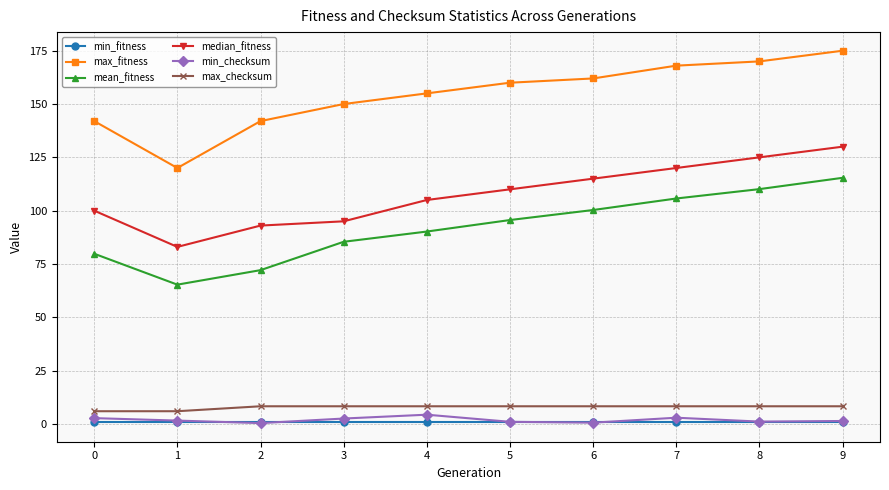

The max_checksum series shows 5.9 at 1. True or false?

True